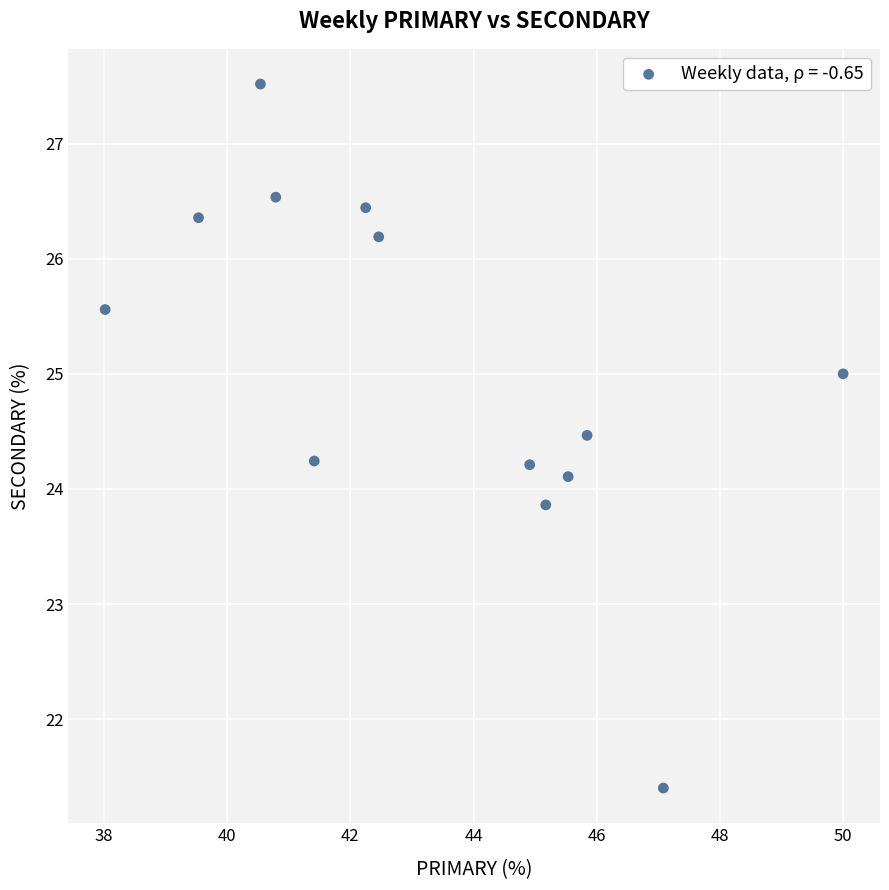

What is the range of Y values (max minus min)?

6.1